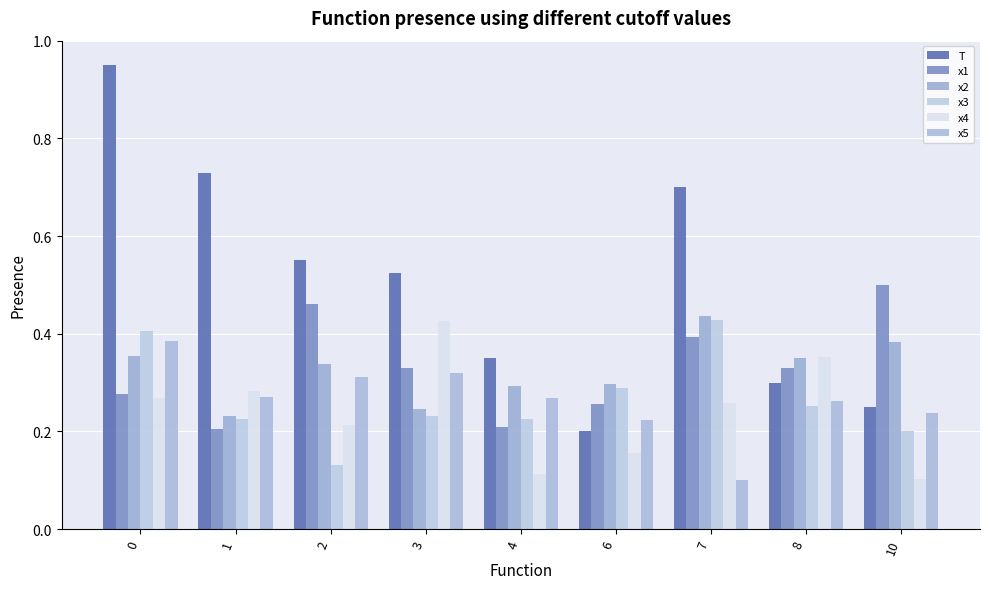

What is the sum of all T values?

4.6